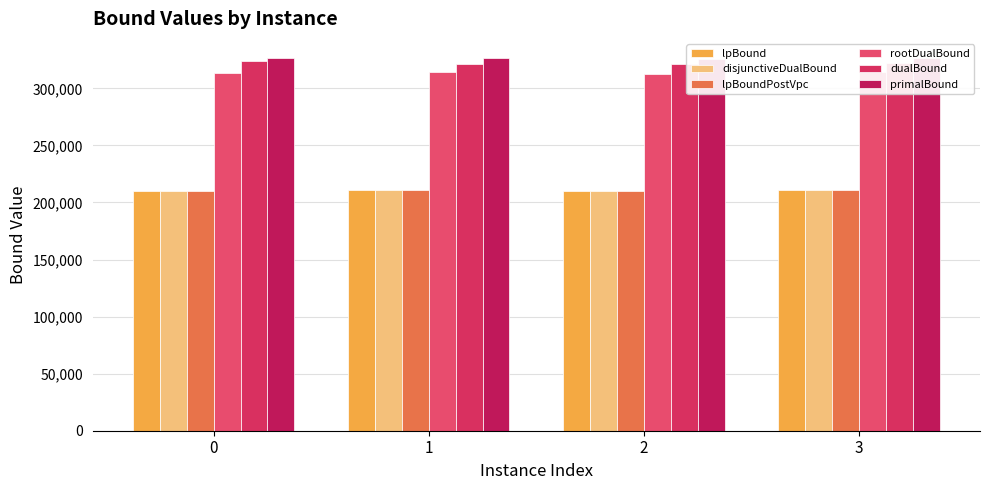

Between 1 and 3, which series saw the biggest shift?

dualBound